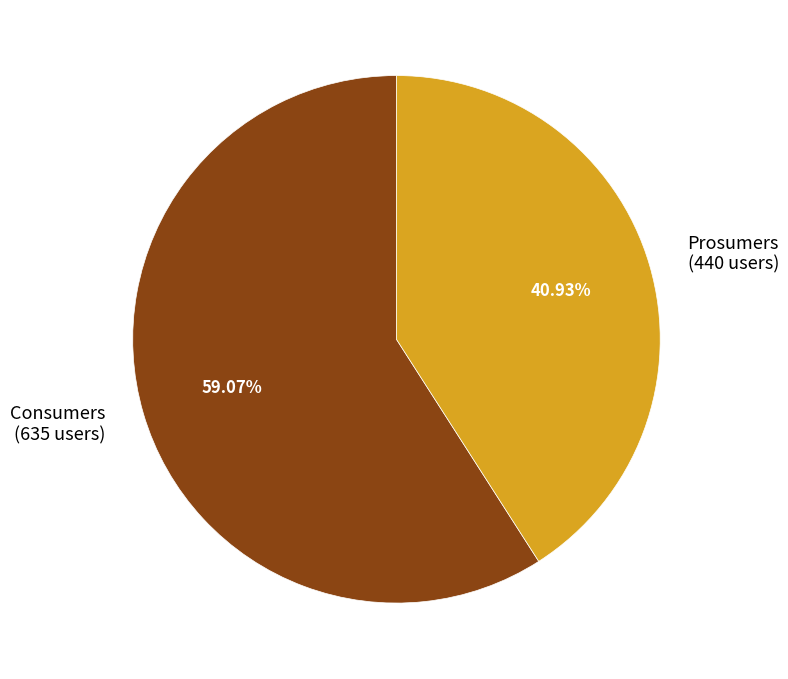

To the nearest percent, what is the average slice percentage?

50%